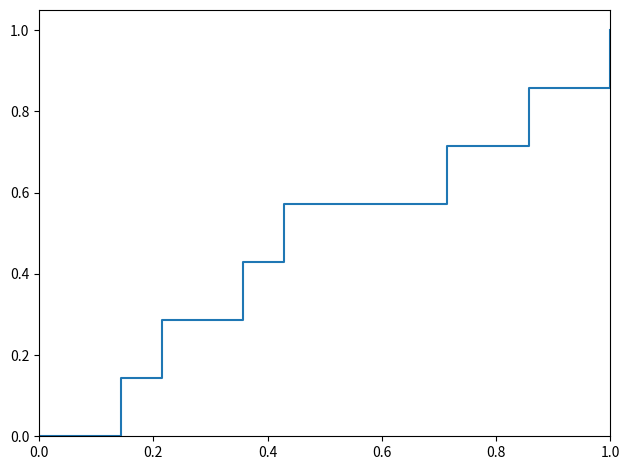

What is the maximum value shown in the chart?

1.0